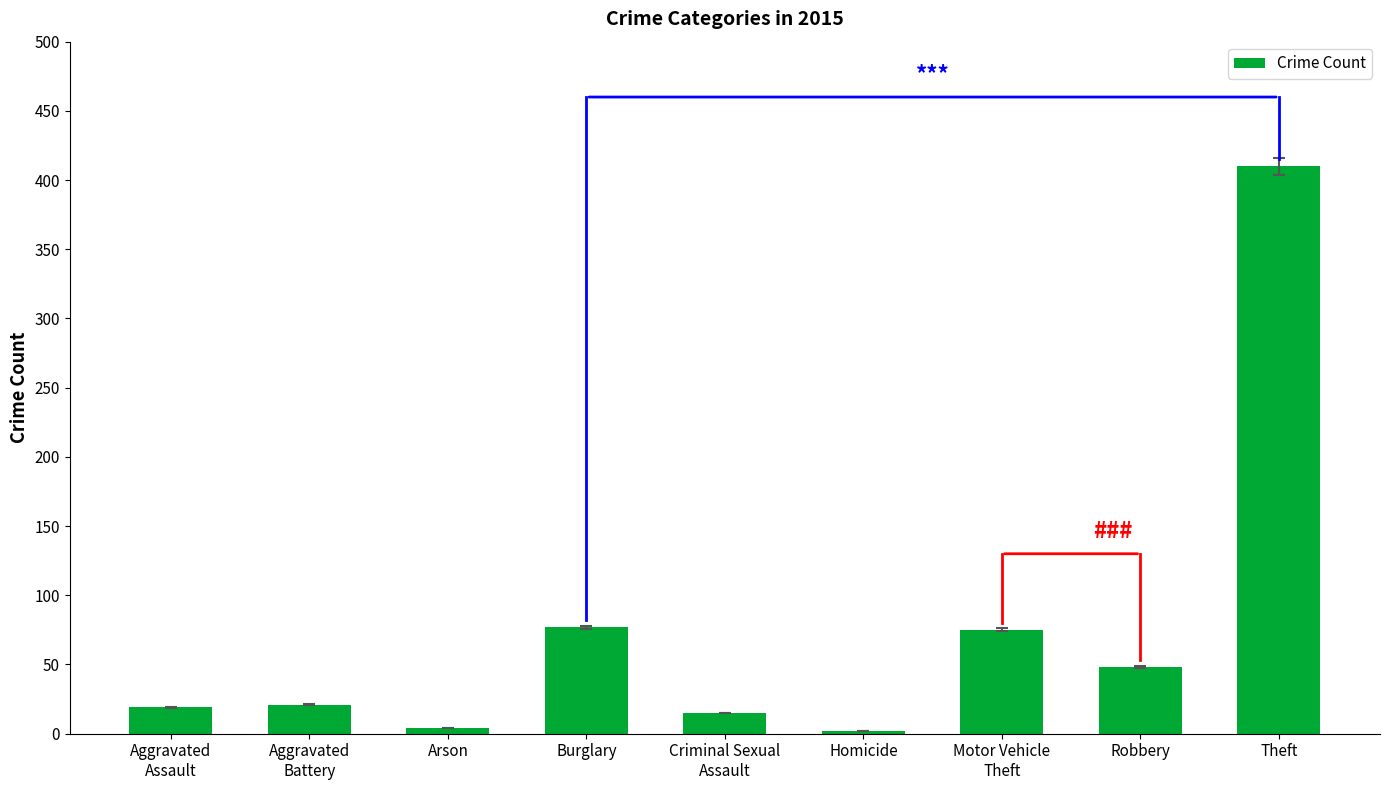

At which category does the chart reach its peak across all series?

Theft